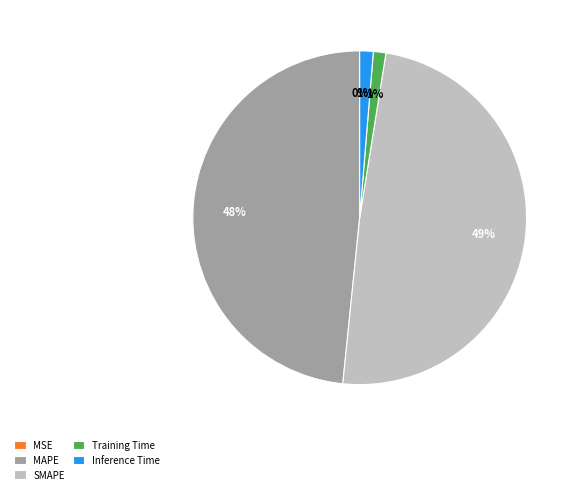

Which slice is the largest?

SMAPE